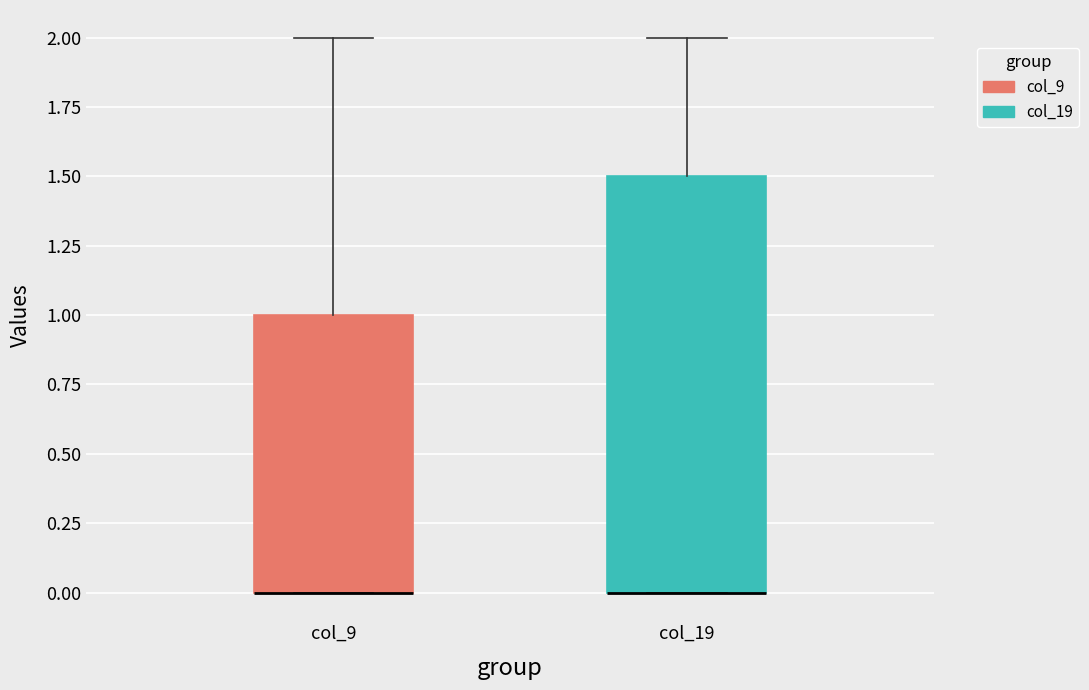

Where is the upper edge of the box for col_19 on the y-axis? The values are not printed on the chart, so give them approximately, as read against the axis.

1.5